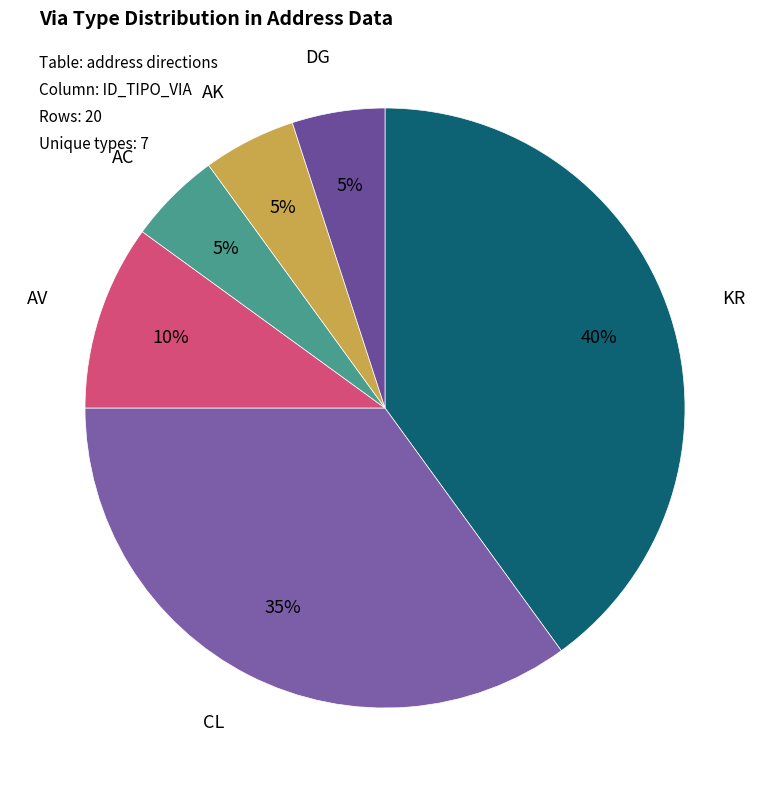

The DG slice represents 5% of the pie. True or false?

True